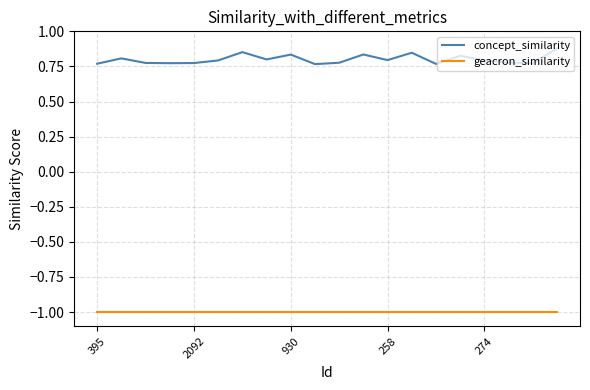

List the series in order of their peak value, highest first.

concept_similarity, geacron_similarity